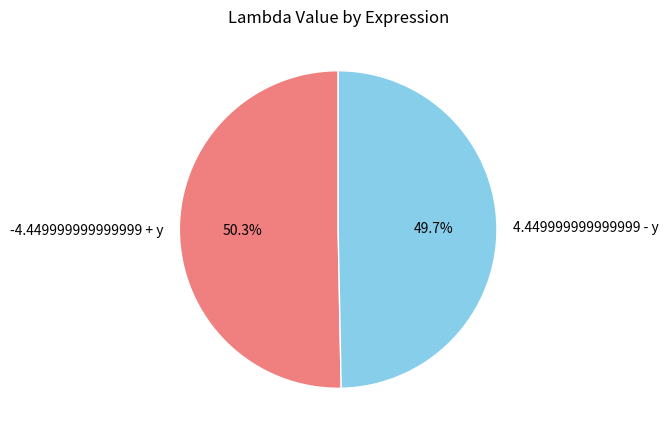

Which category has the biggest portion of the pie?

-4.449999999999999 + y